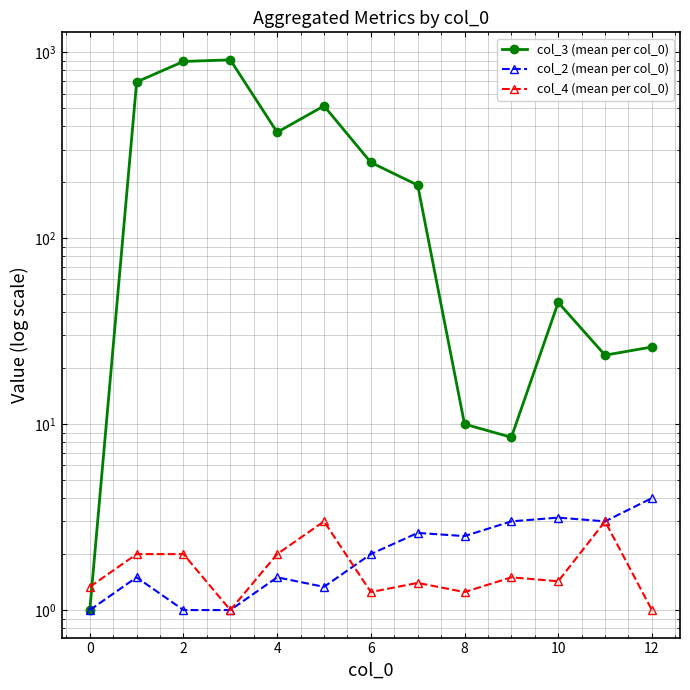

Reading right to left, transcribe all the data shown in this chart.

col_3 (mean per col_0): 26.0	23.5	45.1	8.5	10.0	193.0	255.8	515.0	371.5	911.0	893.0	693.0	1.0
col_2 (mean per col_0): 4.0	3.0	3.1	3.0	2.5	2.6	2.0	1.3	1.5	1.0	1.0	1.5	1.0
col_4 (mean per col_0): 1.0	3.0	1.4	1.5	1.2	1.4	1.2	3.0	2.0	1.0	2.0	2.0	1.3